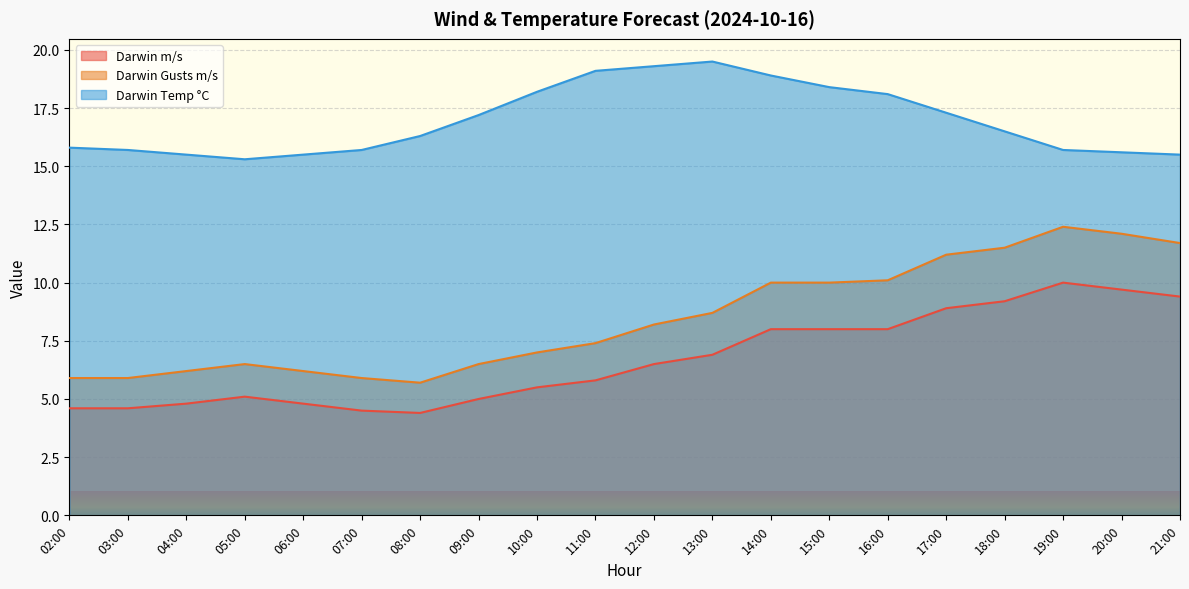

Read the Darwin Temp °C value at 02:00.

15.8